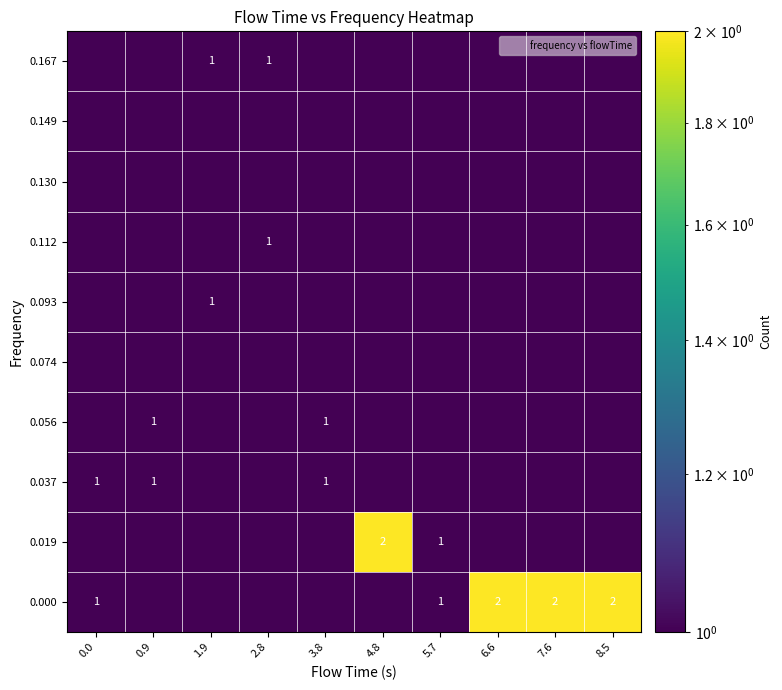

Which label corresponds to the largest value in the chart?

6.6